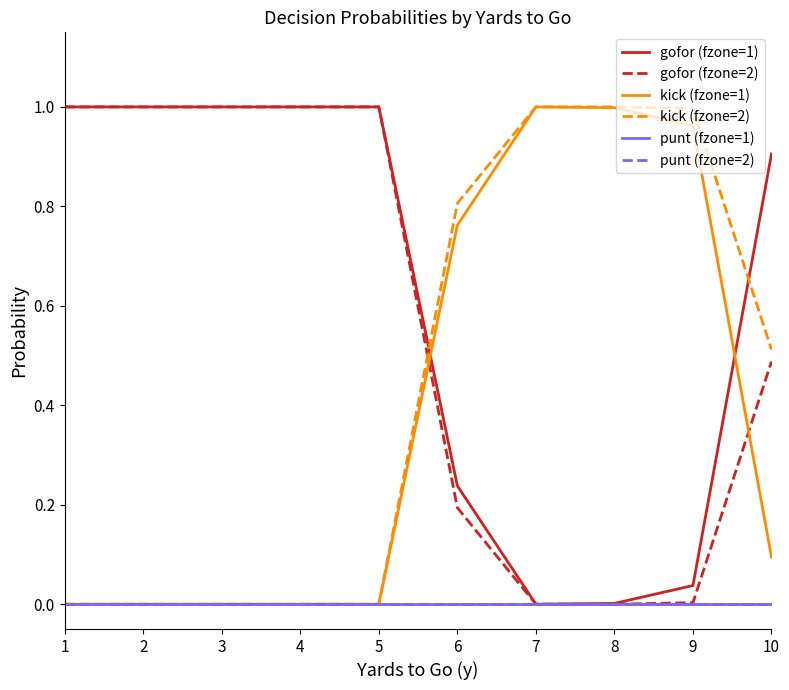

Which has a higher value, 2 or 7?

2